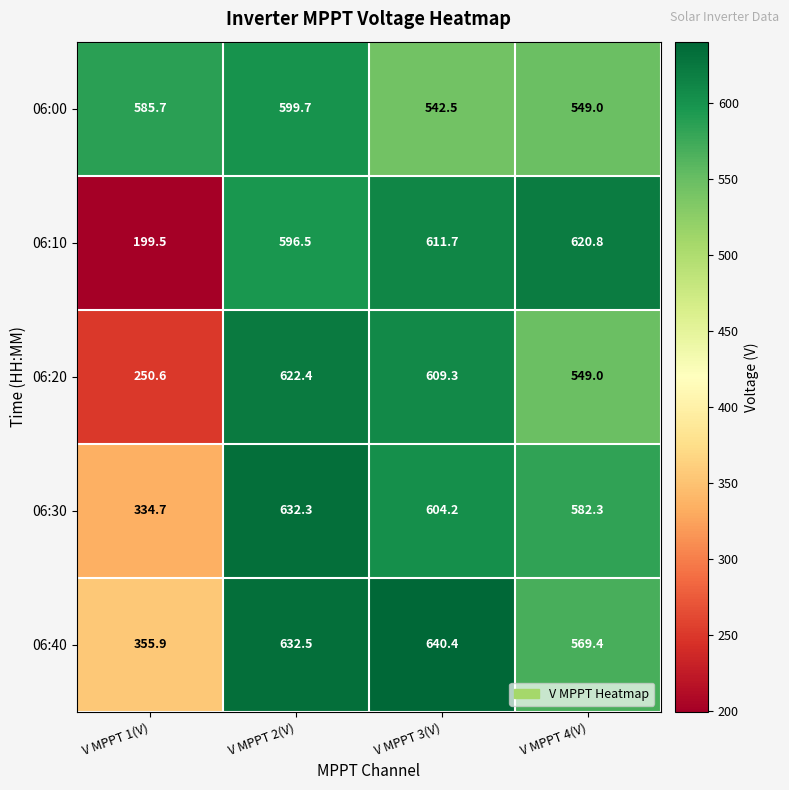

Reading right to left, what are all the values shown in this chart?

06:00: 549.0	542.5	599.7	585.7
06:10: 620.8	611.7	596.5	199.5
06:20: 549.0	609.3	622.4	250.6
06:30: 582.3	604.2	632.3	334.7
06:40: 569.4	640.4	632.5	355.9